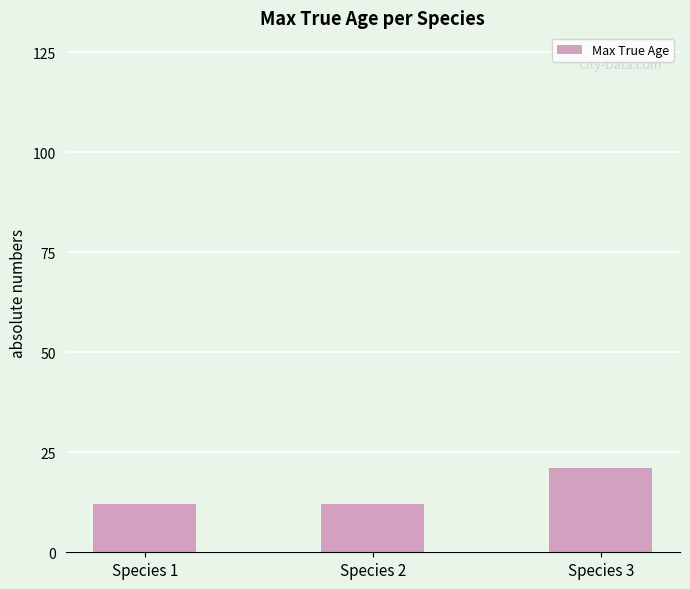

What is the difference between the values at Species 1 and Species 3?

9